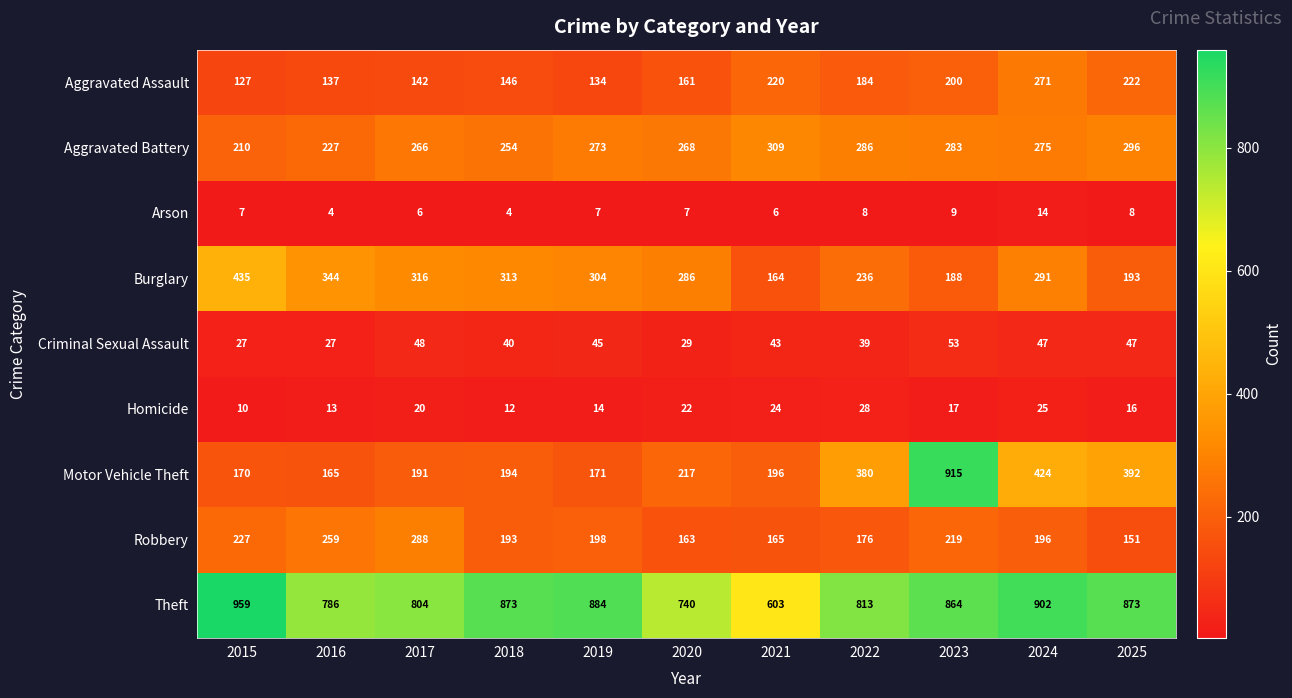

What is the difference between the maximum and minimum values in the Arson series?

10